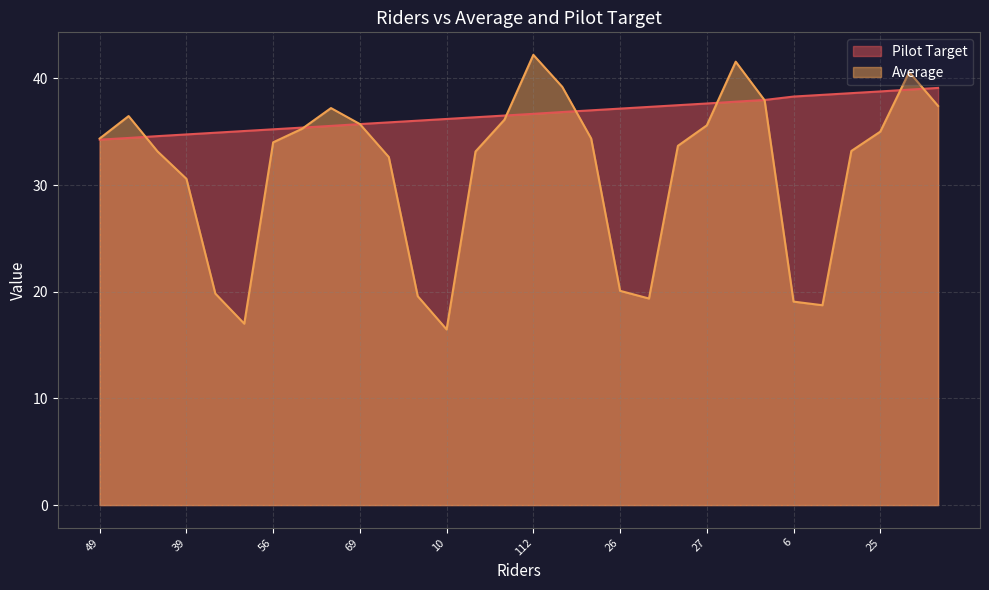

What is the approximate value of Average at 112?

42.2